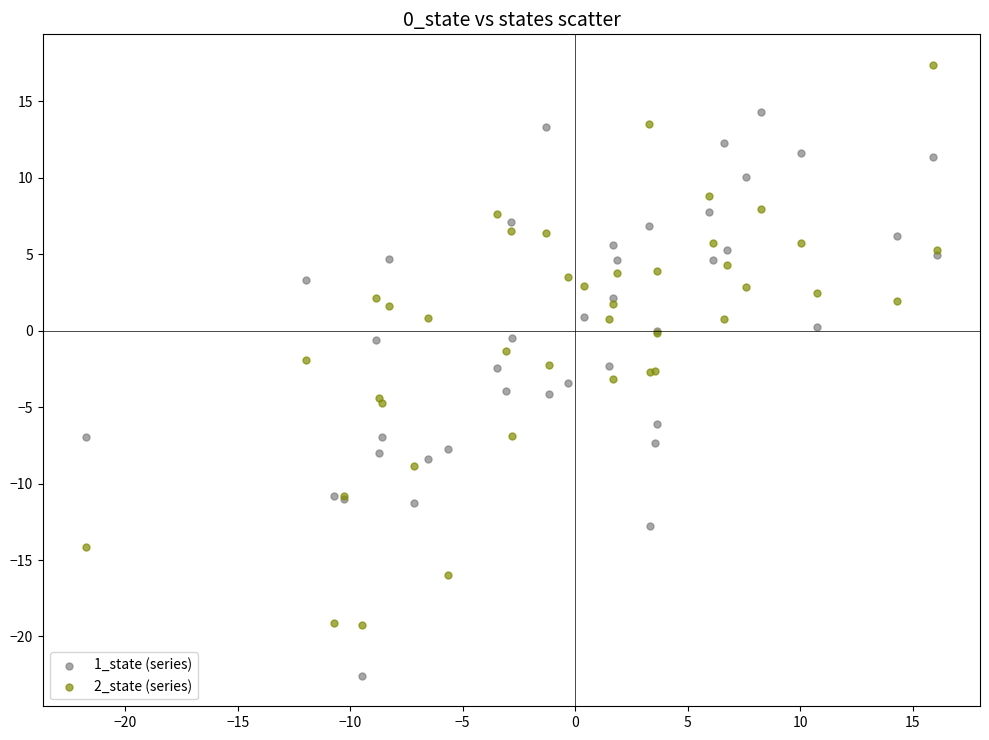

What are all the series names shown in the legend?

1_state (series), 2_state (series)